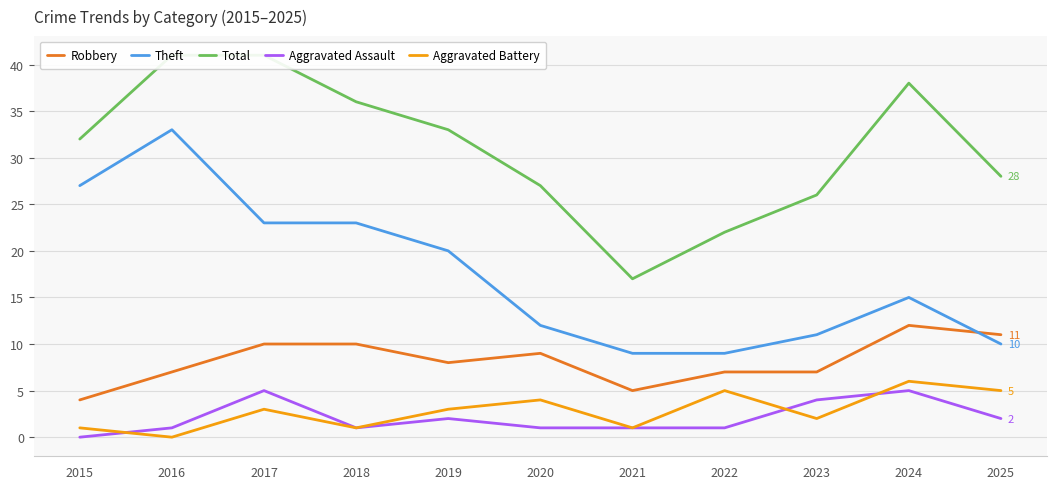

True or false: Total and Aggravated Battery cross at least once.

False